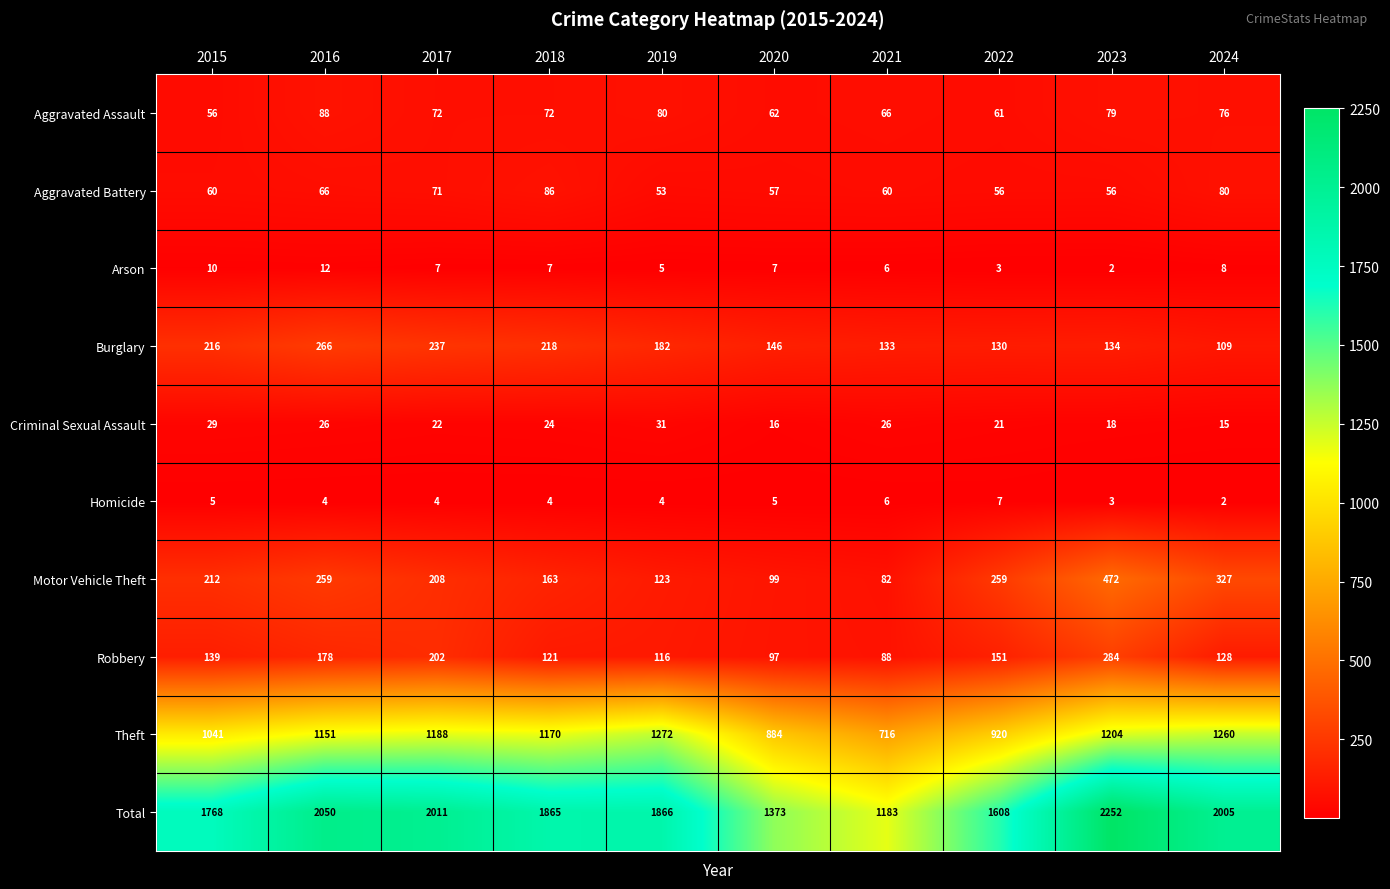

What is the difference between the maximum and minimum values in the Burglary series?

157